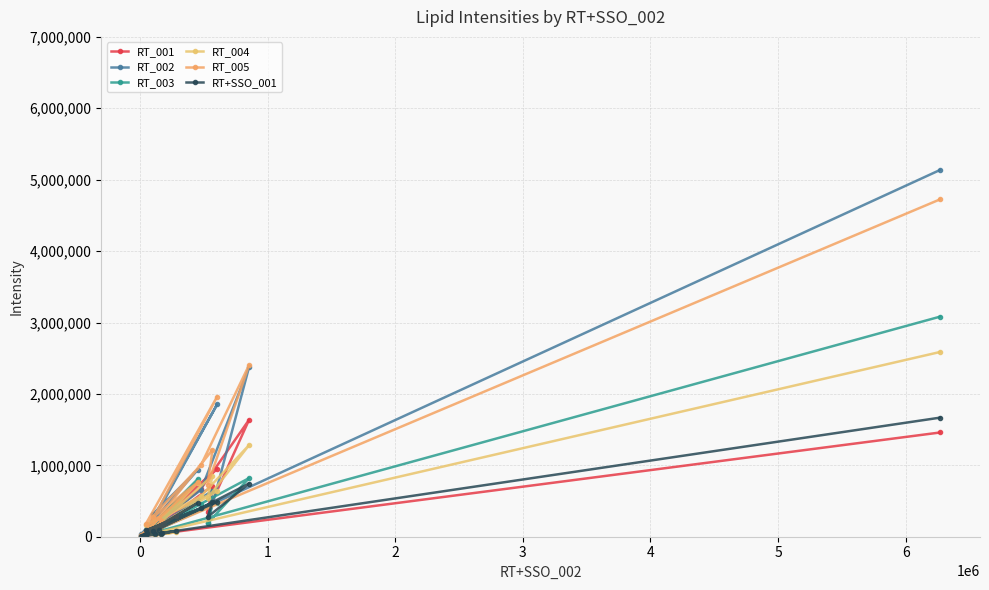

What is the minimum value for RT_001?

10974.5